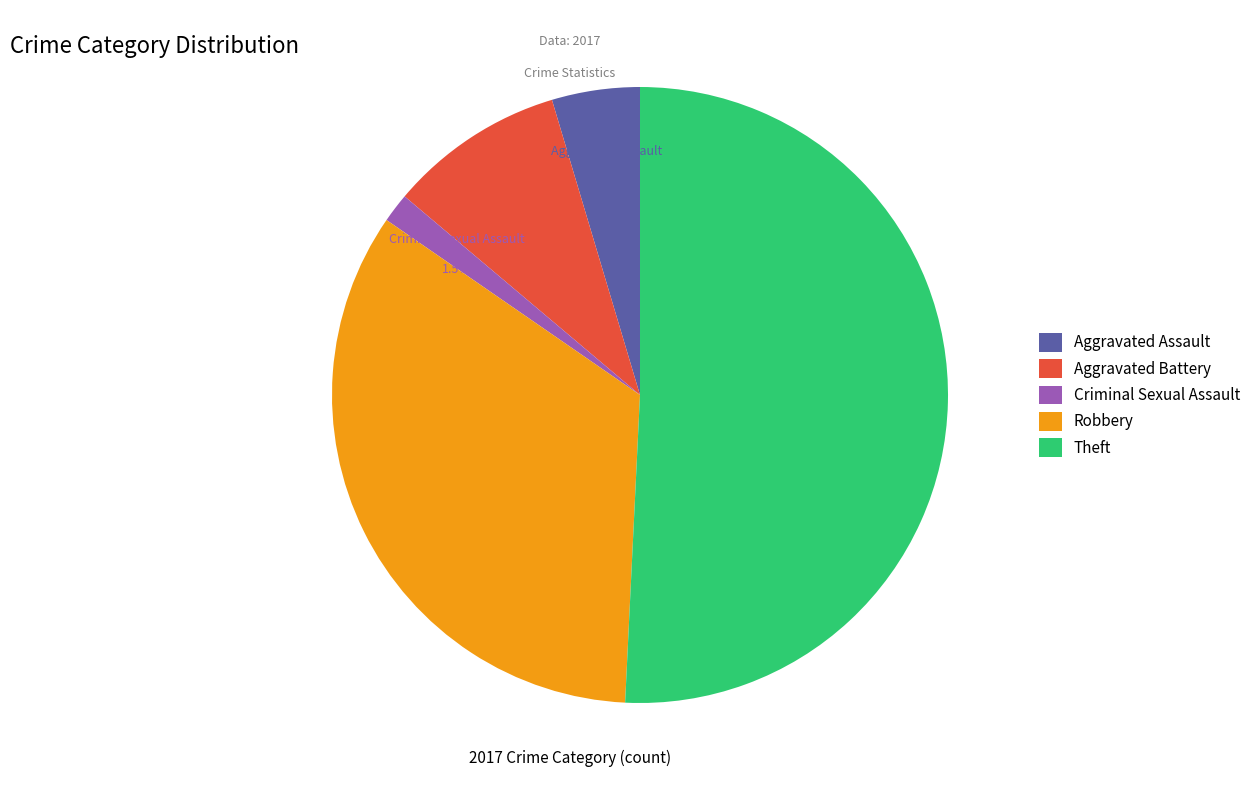

What is the ratio of the value at Robbery to the value at Aggravated Battery?

3.7